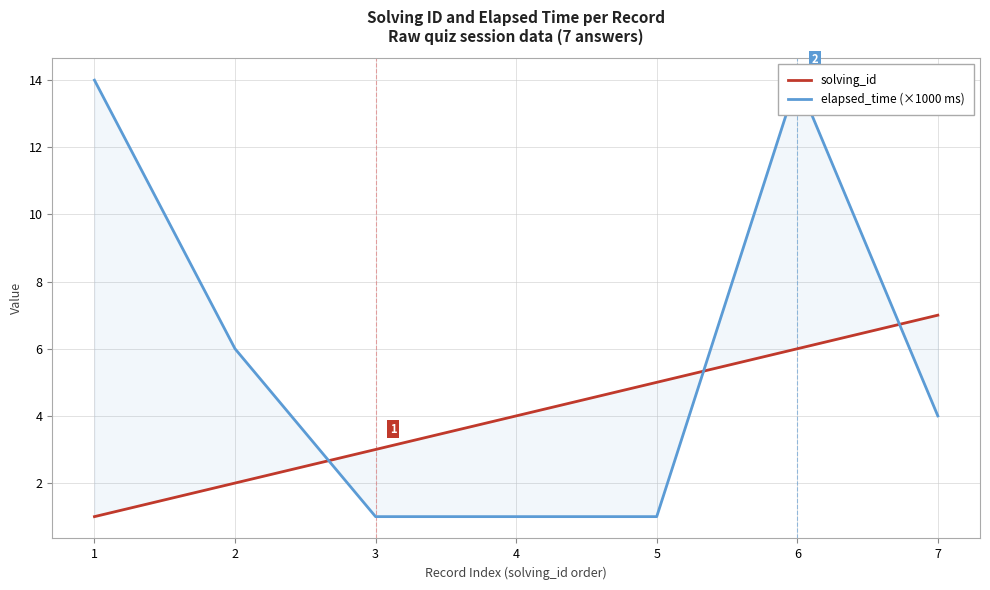

Which series has the largest total across all categories?

elapsed_time (×1000 ms)